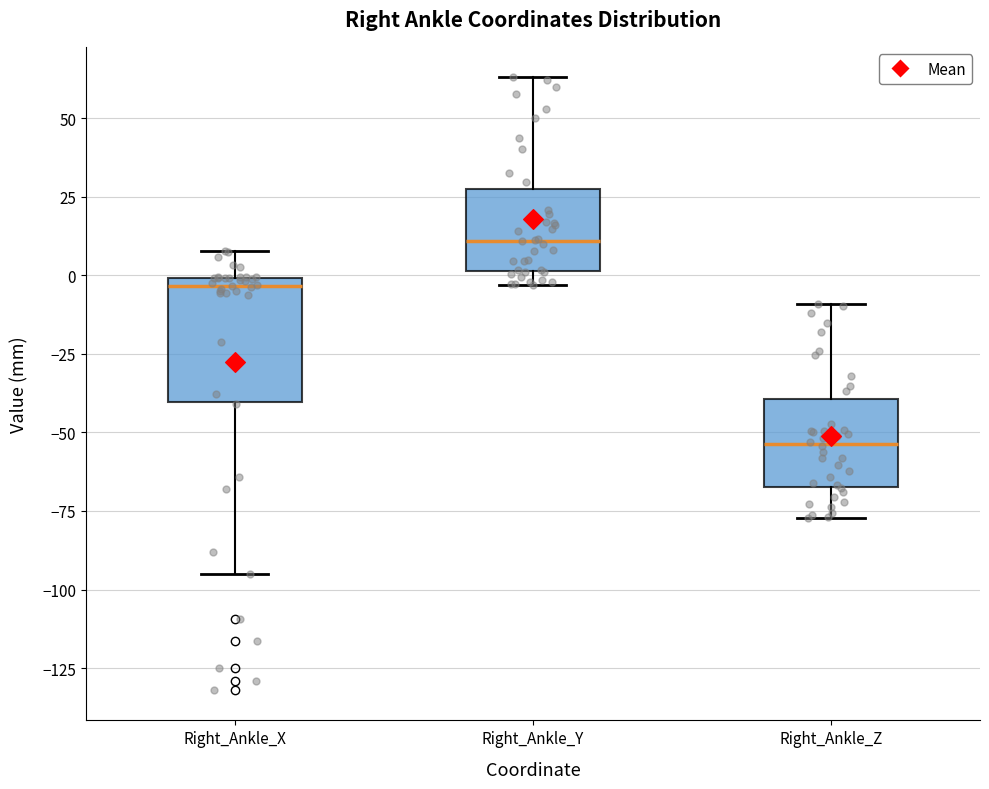

Where does the upper whisker of the box for Right_Ankle_X end on the y-axis? The values are not printed on the chart, so give them approximately, as read against the axis.

10